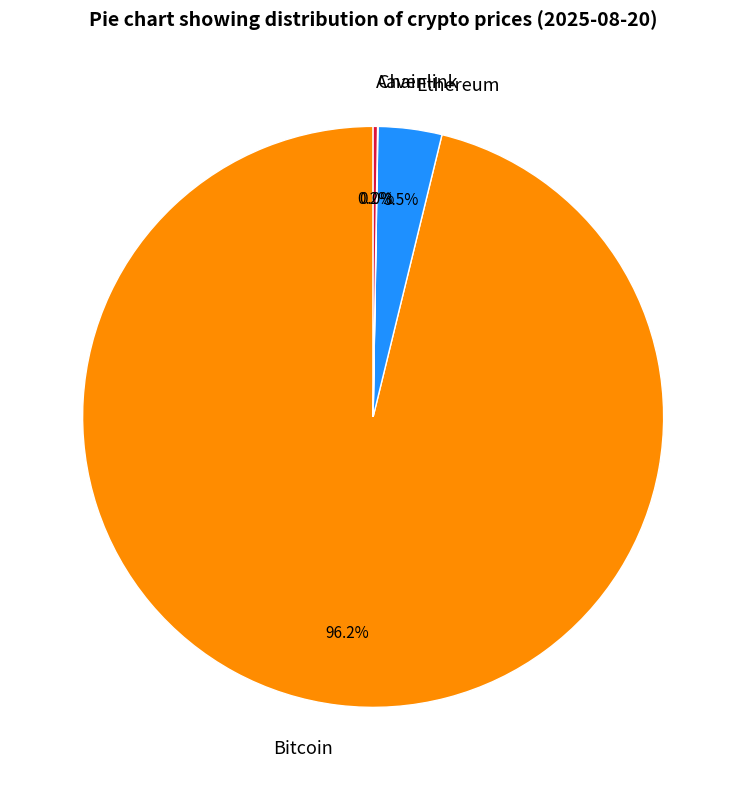

Which category accounts for the majority?

Bitcoin